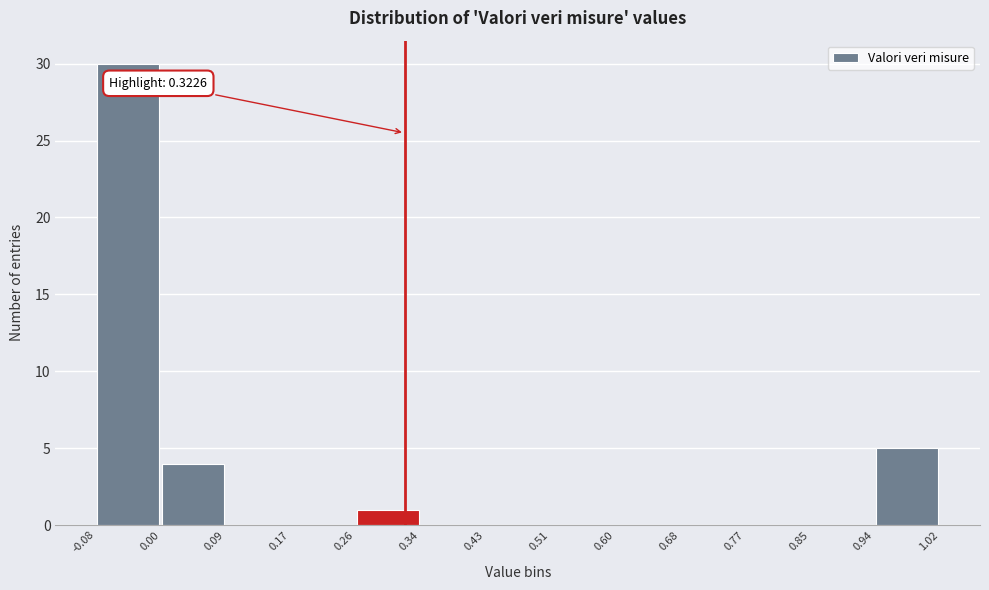

Over which range of the x-axis is the bar tallest?

-0.08 to 0.00